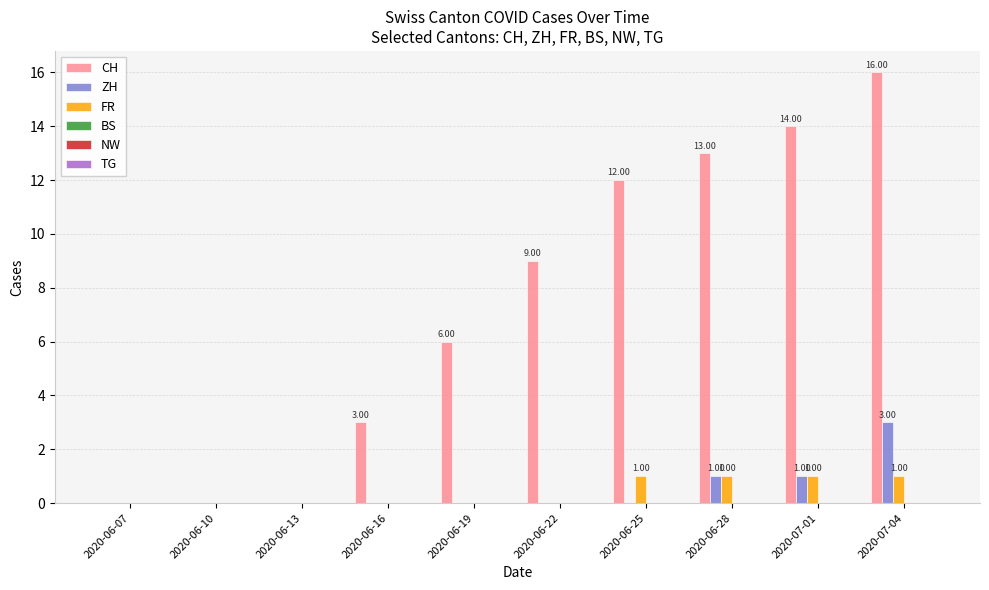

At which category is the sum across all series the highest?

2020-07-04